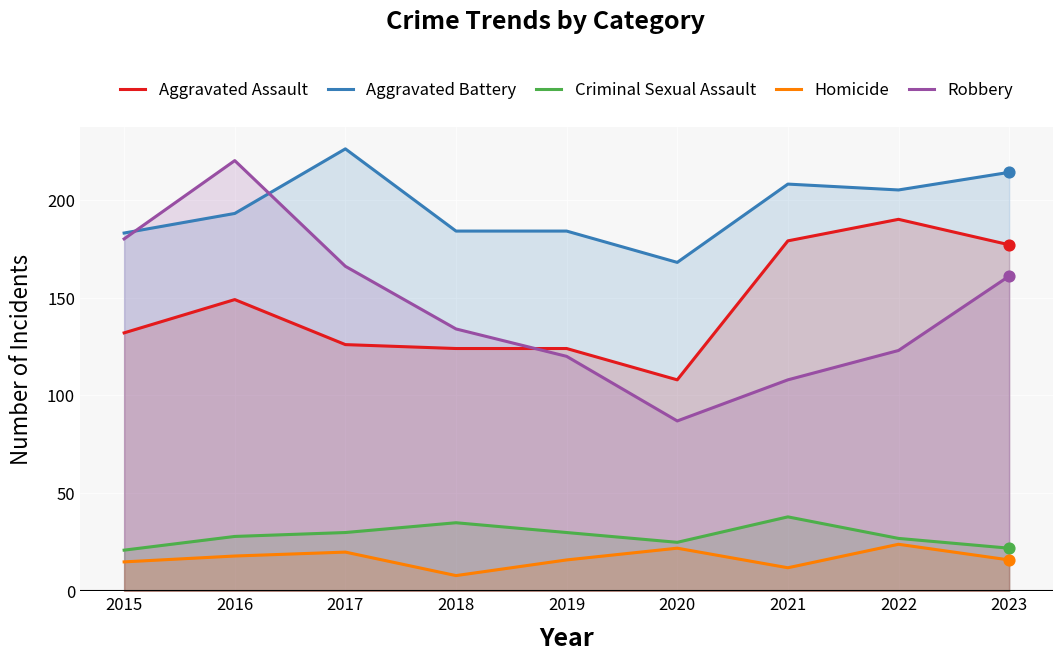

What are all the series names shown in the legend?

Aggravated Assault, Aggravated Battery, Criminal Sexual Assault, Homicide, Robbery